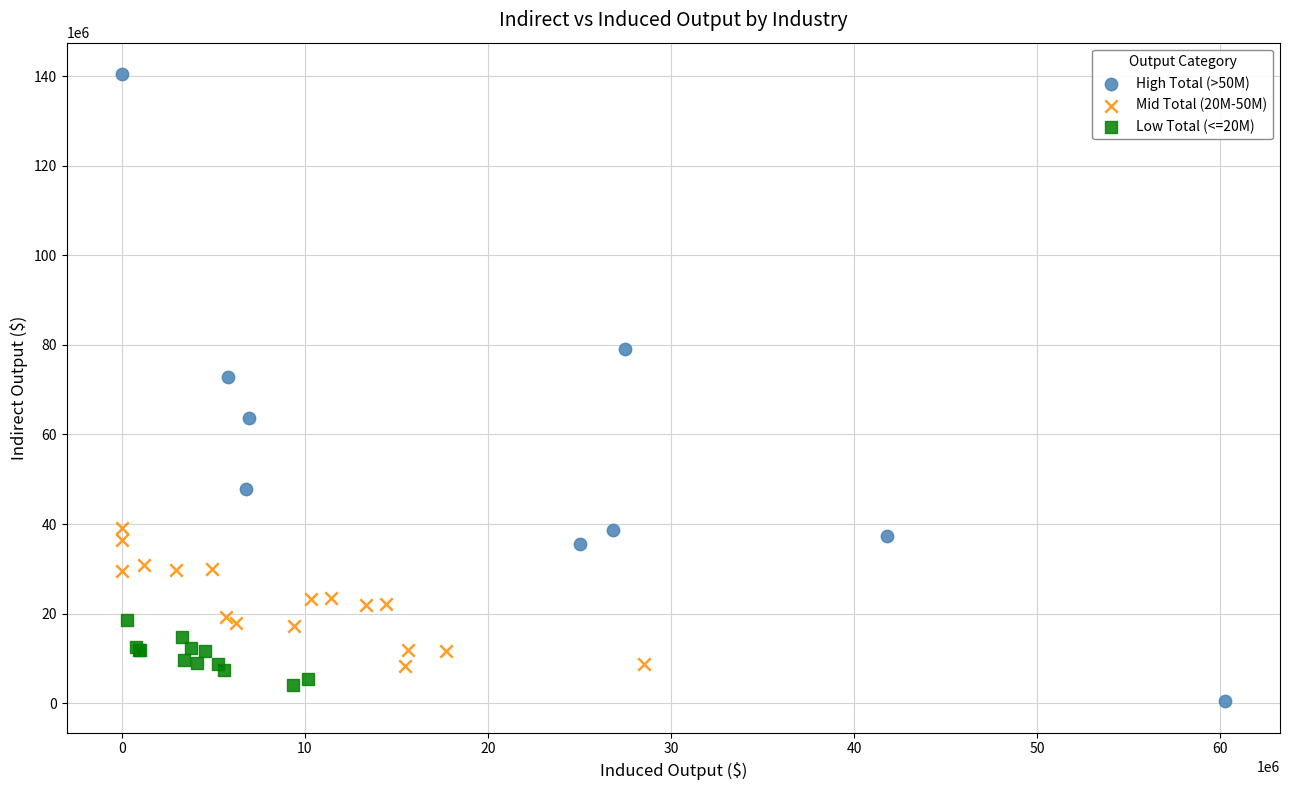

Which series has the widest spread of Y values?

High Total (>50M)